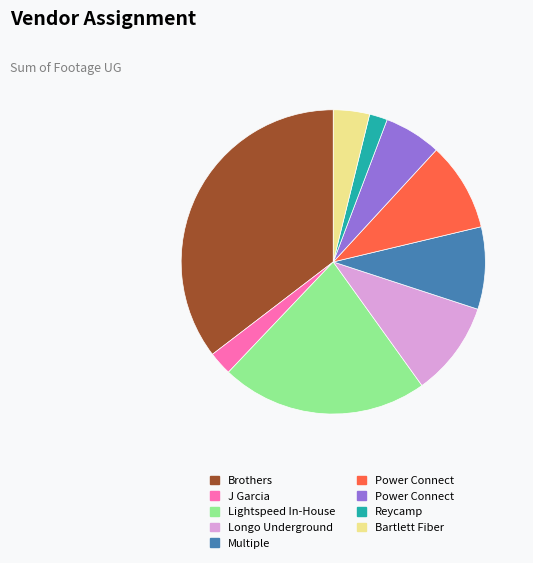

Is there a majority slice in this chart?

No